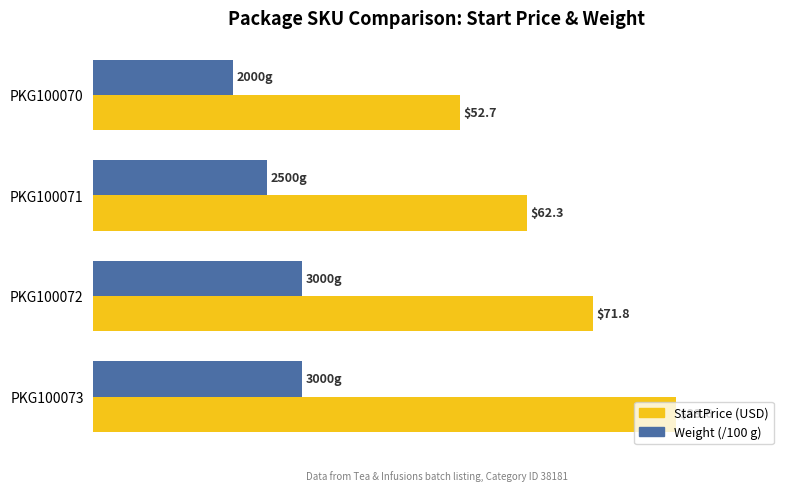

At which category is the sum across all series the highest?

PKG100073